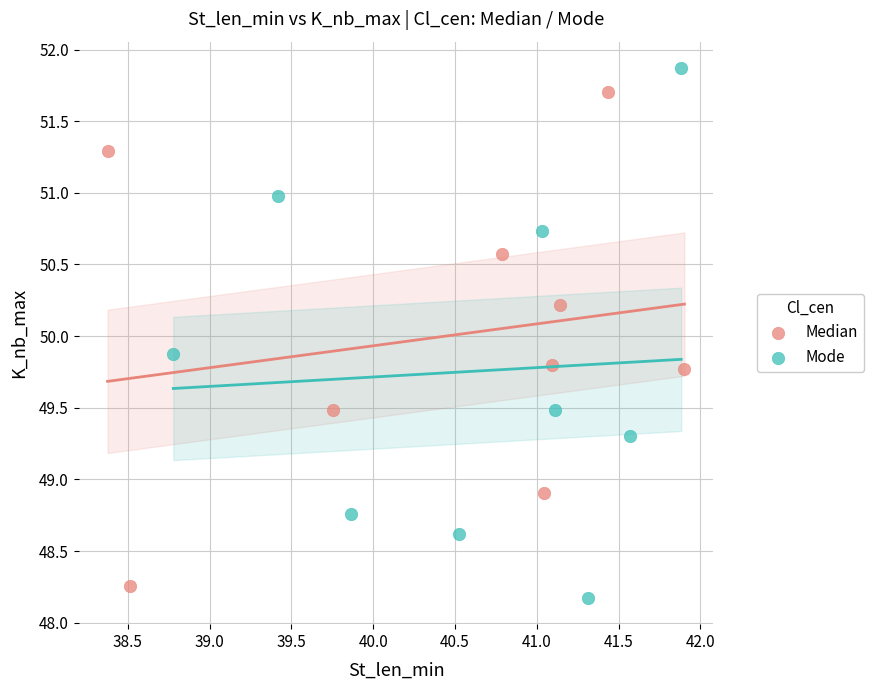

Which series contains the highest Y value?

Mode